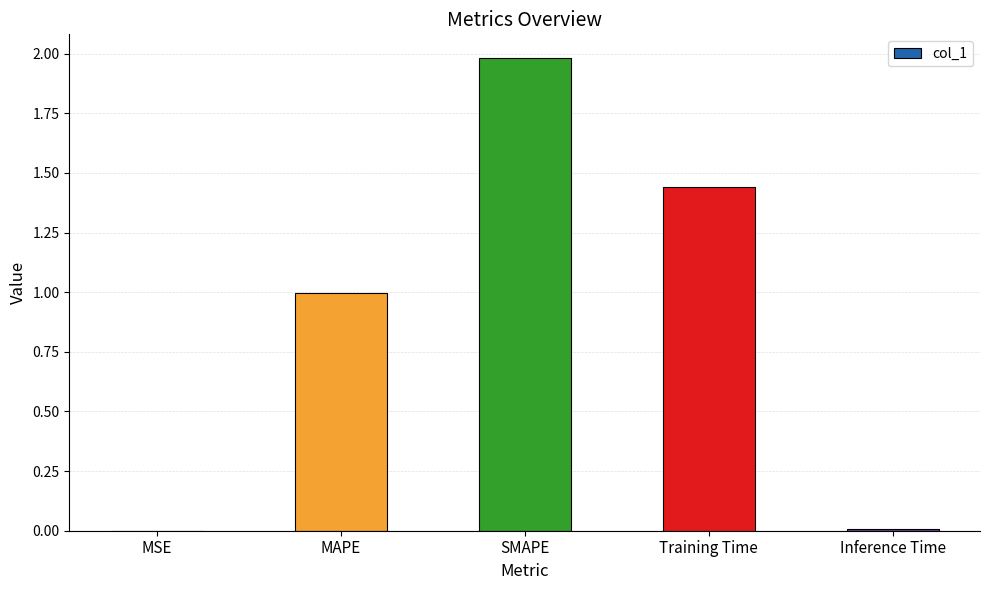

Which label corresponds to the largest value in the chart?

SMAPE